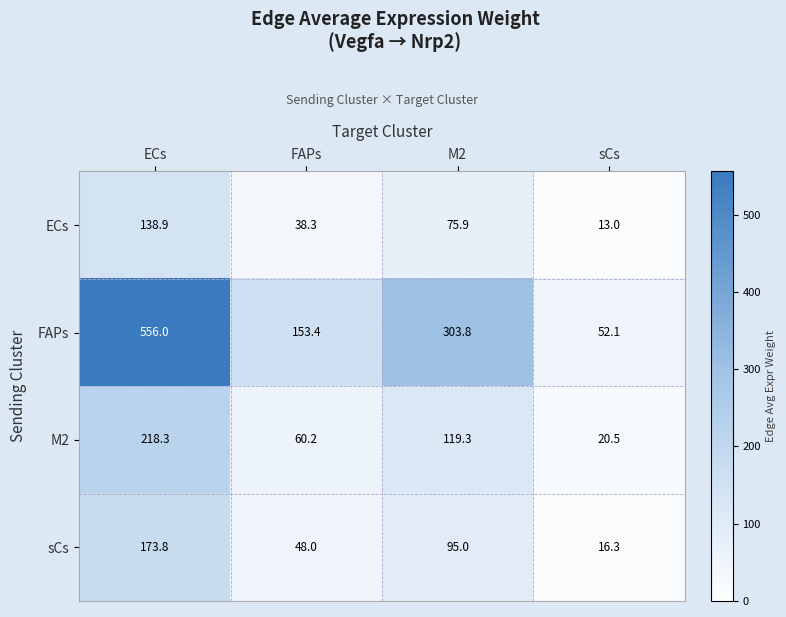

Reading right to left, extract all data points from this chart.

ECs: sCs=13.0	M2=75.9	FAPs=38.3	ECs=138.9
FAPs: sCs=52.1	M2=303.8	FAPs=153.4	ECs=556.0
M2: sCs=20.5	M2=119.3	FAPs=60.2	ECs=218.3
sCs: sCs=16.3	M2=95.0	FAPs=48.0	ECs=173.8